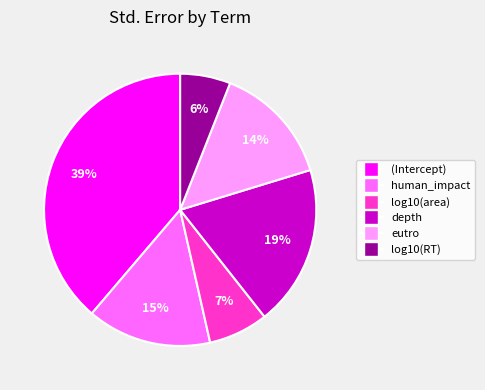

To the nearest percent, what portion does eutro represent?

14%